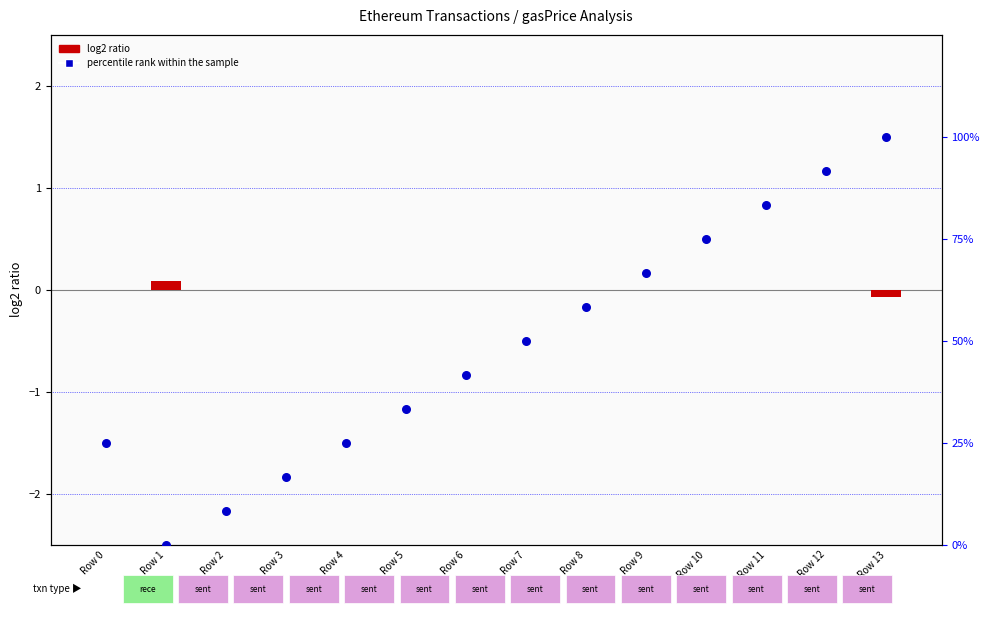

At how many categories does at least one series exceed 38?

8